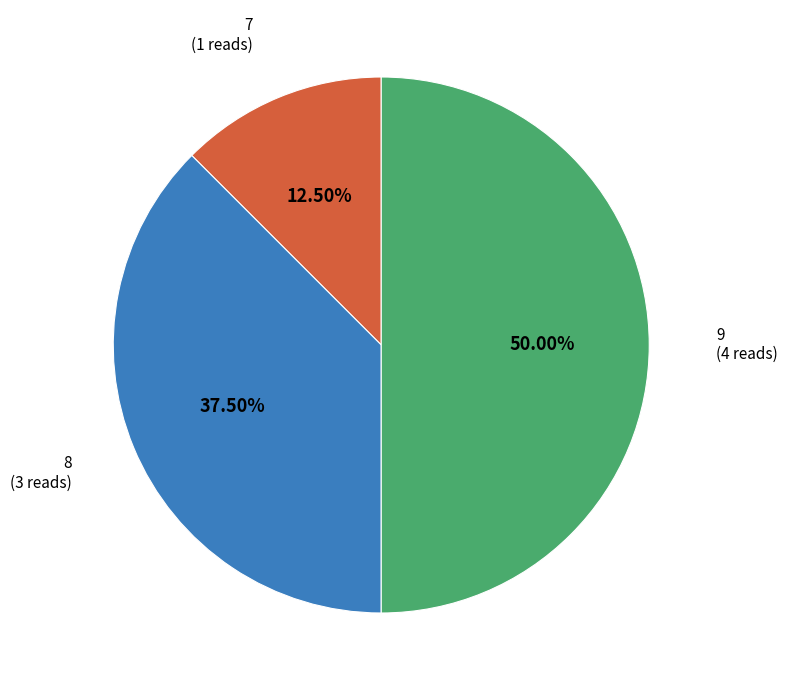

Which has a higher value, 7 or 9?

9